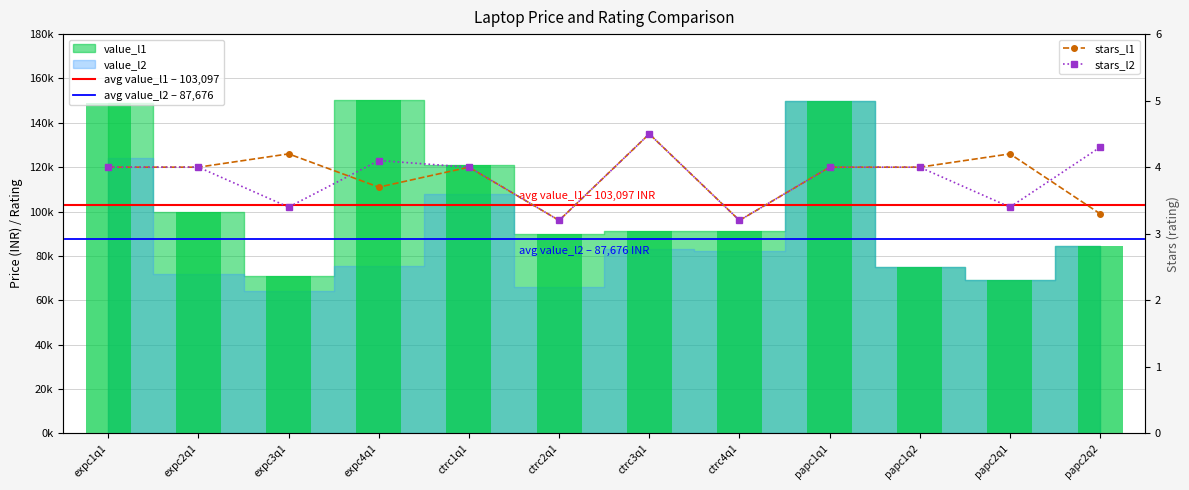

How many bars are there in total?

36